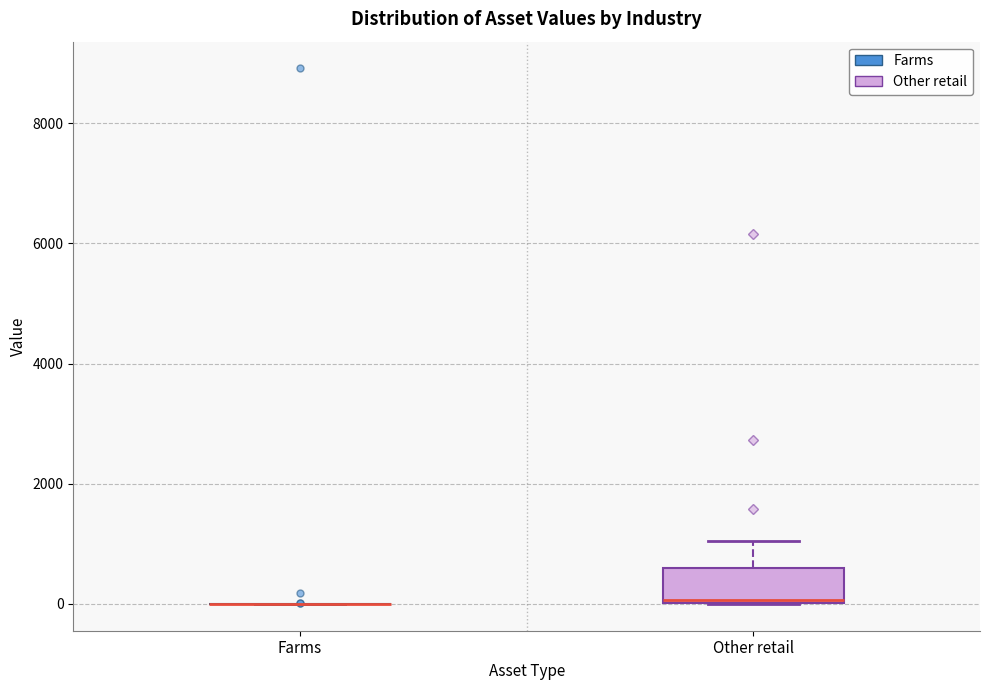

Reading left to right, transcribe this box plot: for each box, give where its median line is, the range the box spans, and where its two whiskers end, as read against the y-axis. The values are not printed on the chart, so give them approximately, as read against the axis.

Farms: box collapsed to a line at 0, whiskers 0 to 0
Other retail: median 0, box 0 to 600, whiskers 0 to 1000